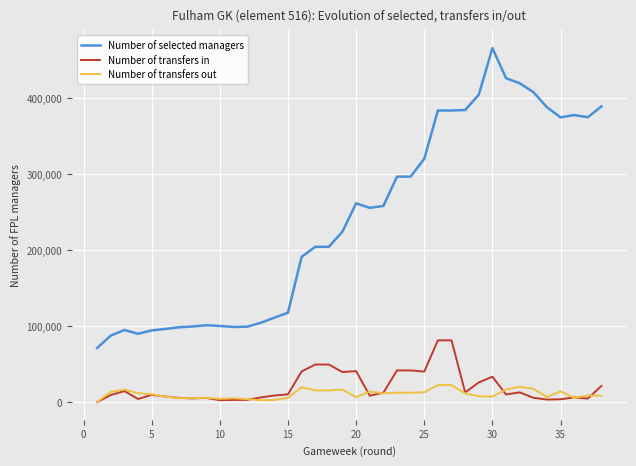

True or false: Number of transfers out and Number of selected managers cross at least once.

False